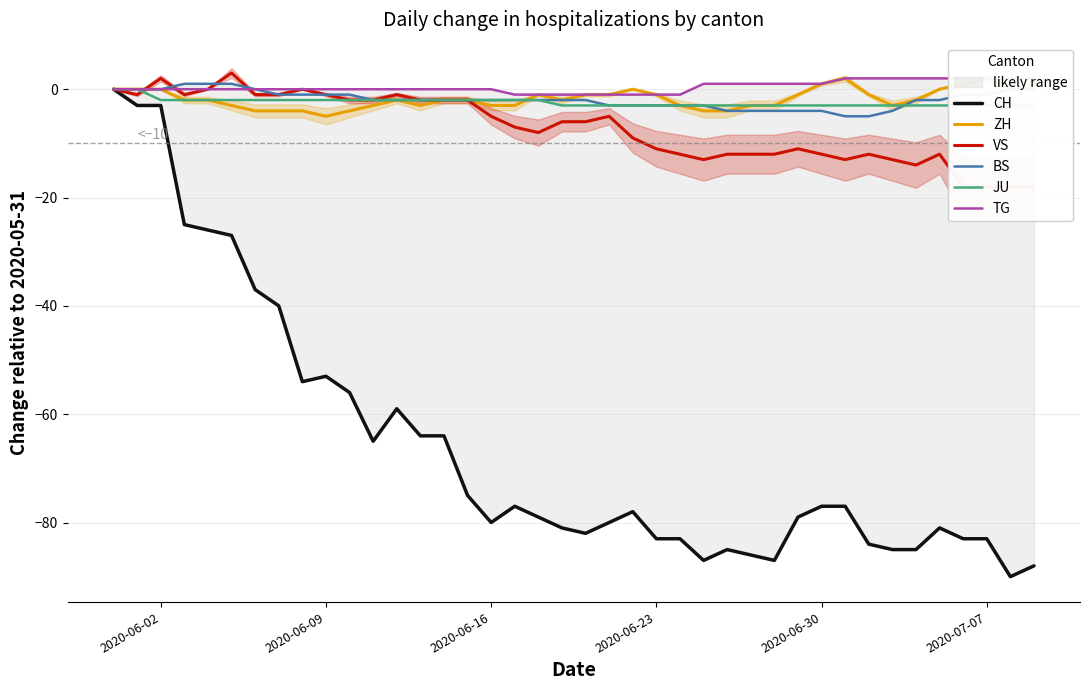

At how many categories does at least one series exceed -49?

40